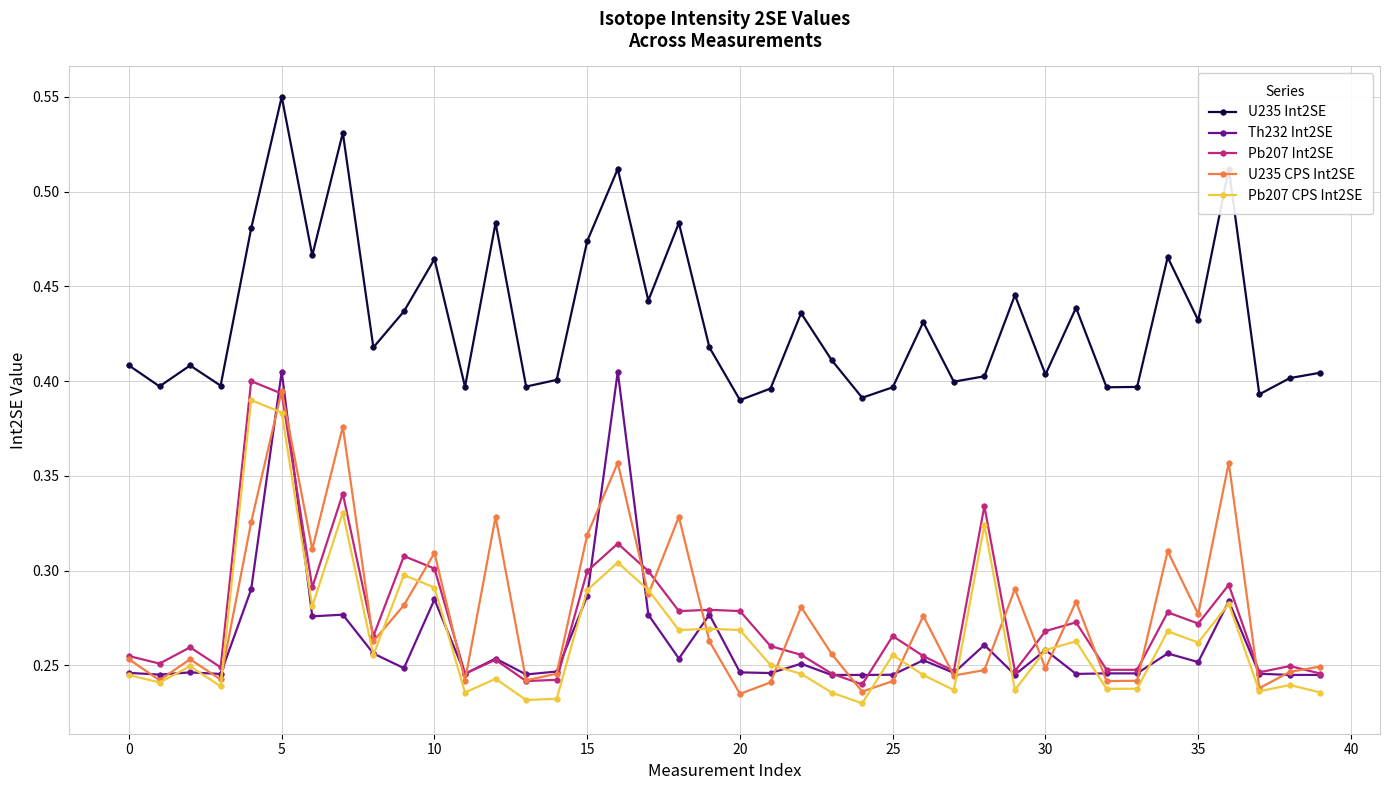

True or false: Pb207 CPS Int2SE and U235 CPS Int2SE intersect in this chart.

True